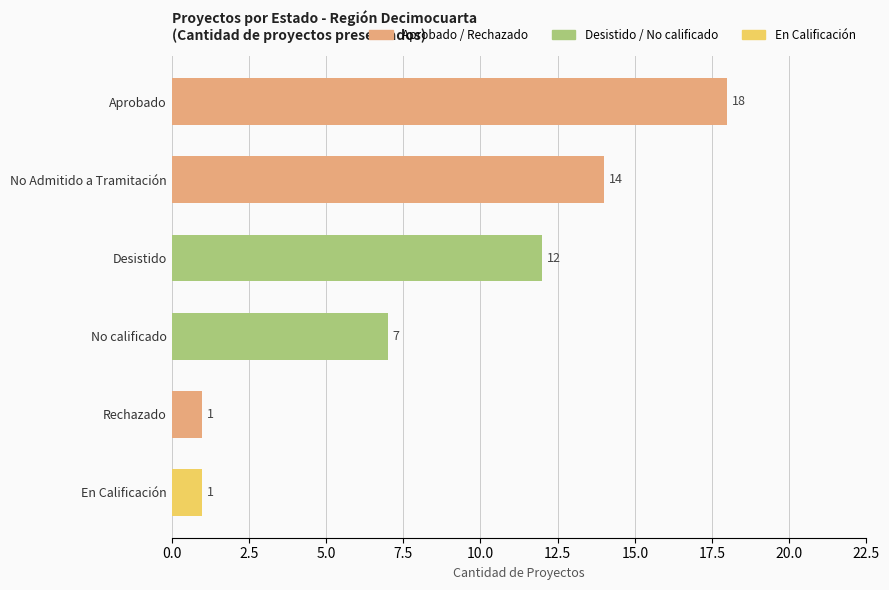

Between Desistido and En Calificación, which is larger?

Desistido